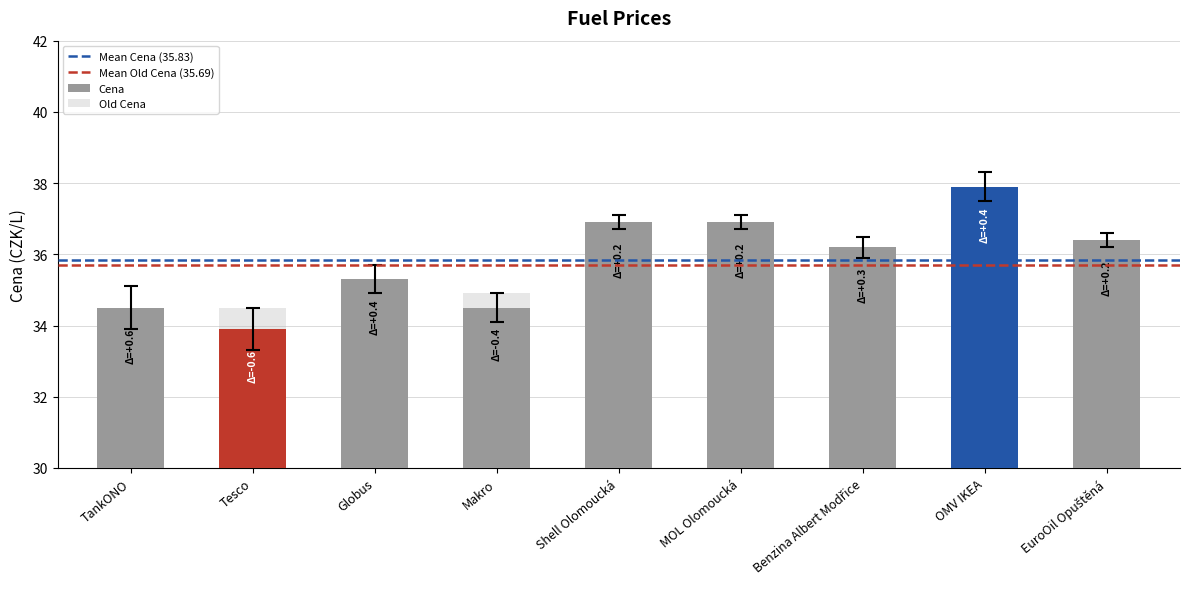

What is the approximate value of Old Cena at Makro?

34.9